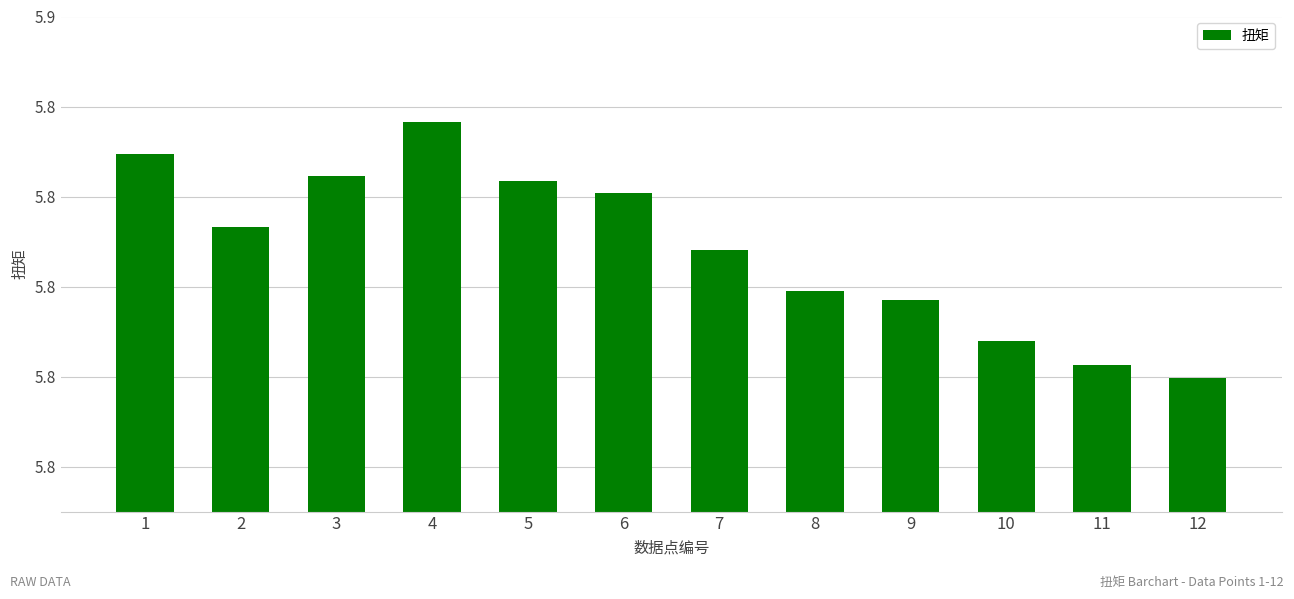

Rank the categories by value from highest to lowest.

4, 1, 3, 5, 6, 2, 7, 8, 9, 10, 11, 12